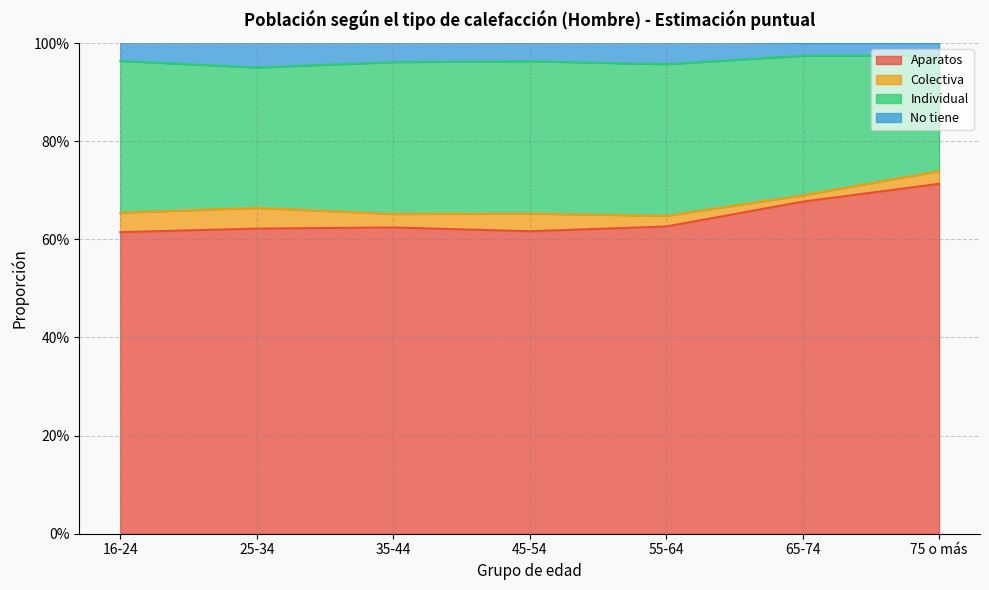

True or false: Aparatos and No tiene intersect in this chart.

False